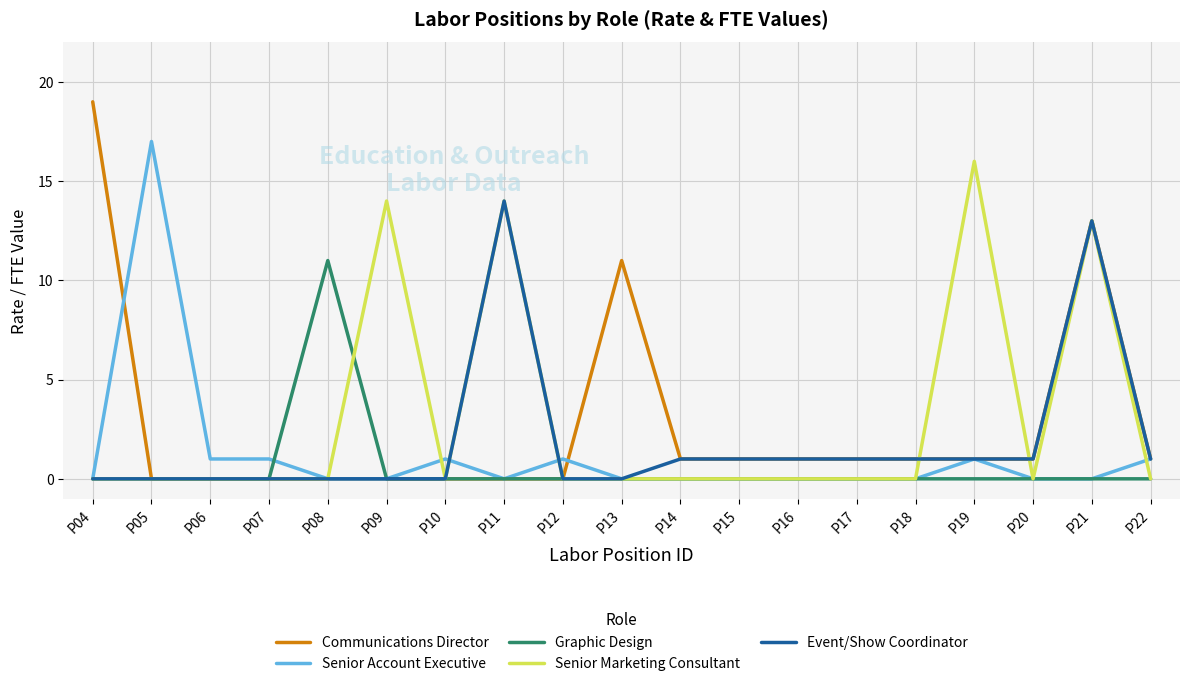

Is it true that Senior Marketing Consultant equals 0 at P16?

True